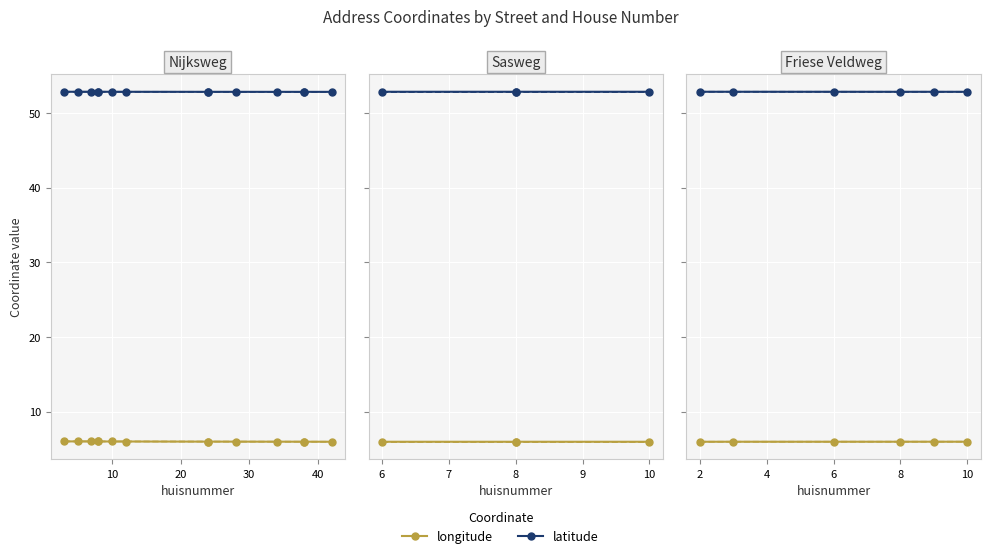

True or false: latitude and longitude intersect in this chart.

False